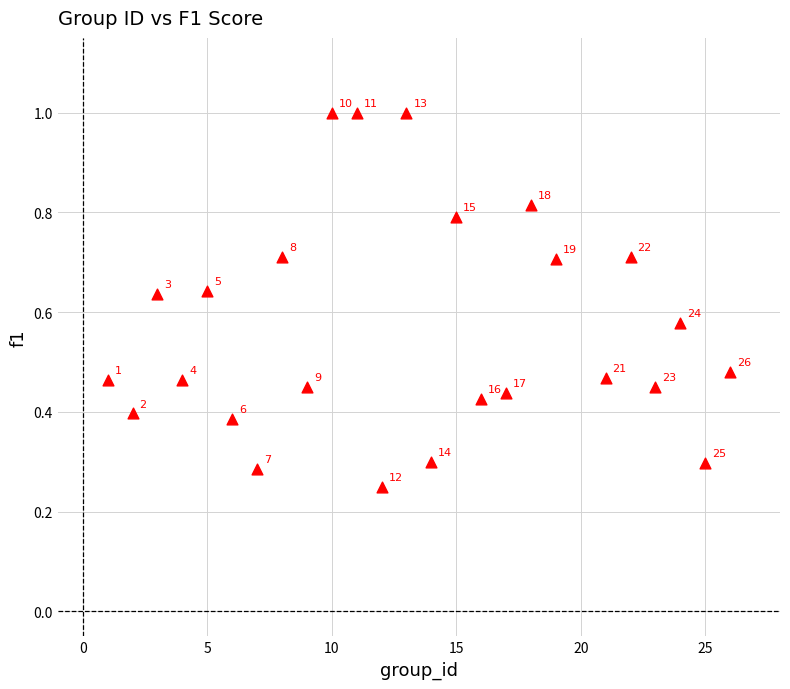

What is the range of X values (max minus min)?

25.0